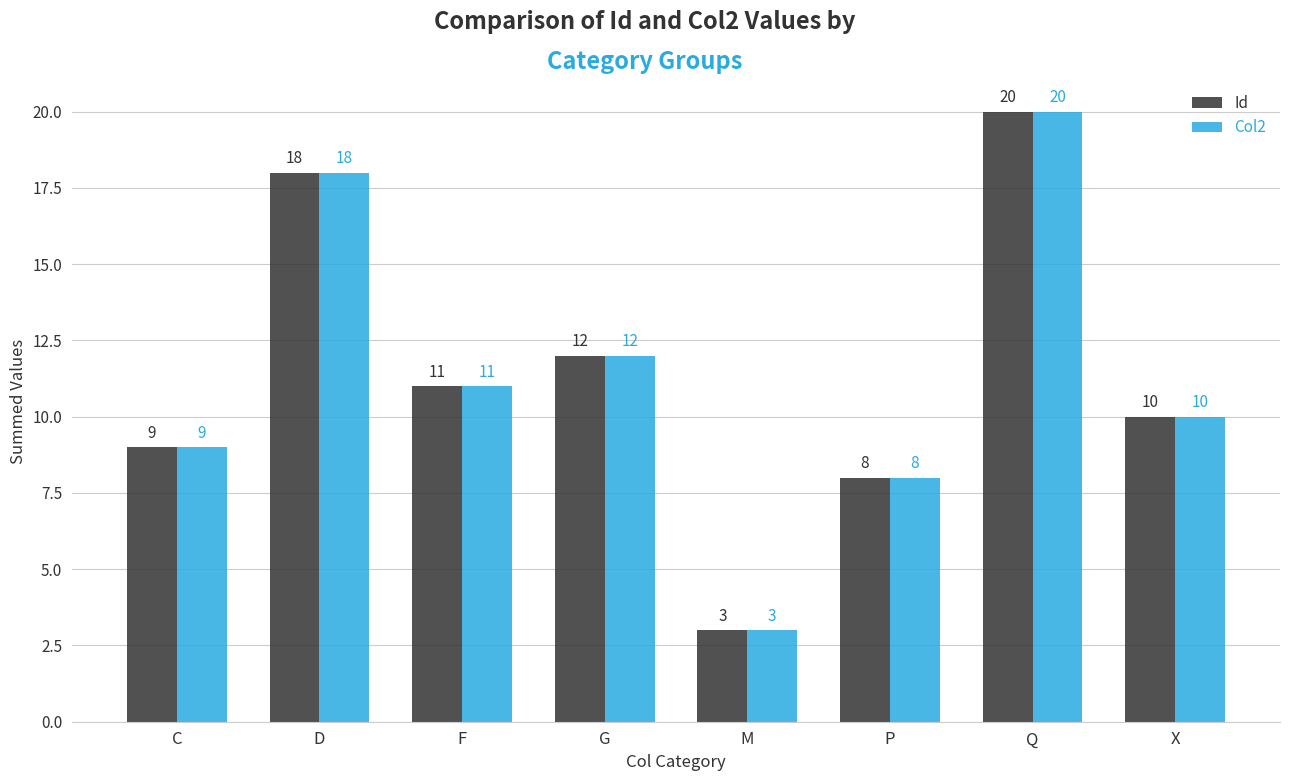

List the labels in order of Id value, largest first.

Q, D, G, F, X, C, P, M